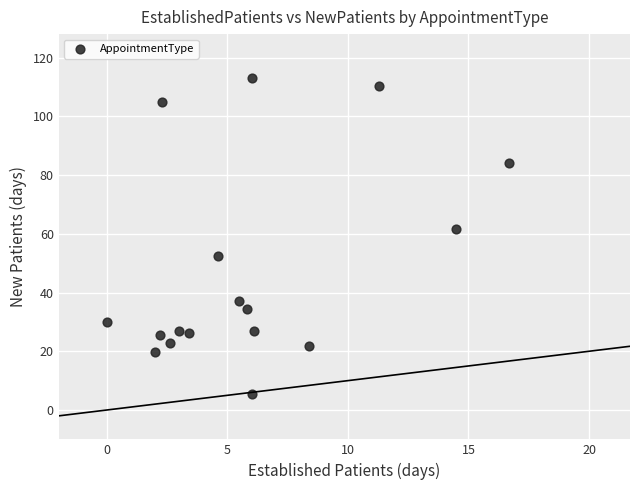

What Y value in the scatter plot is closest to 59?

61.8